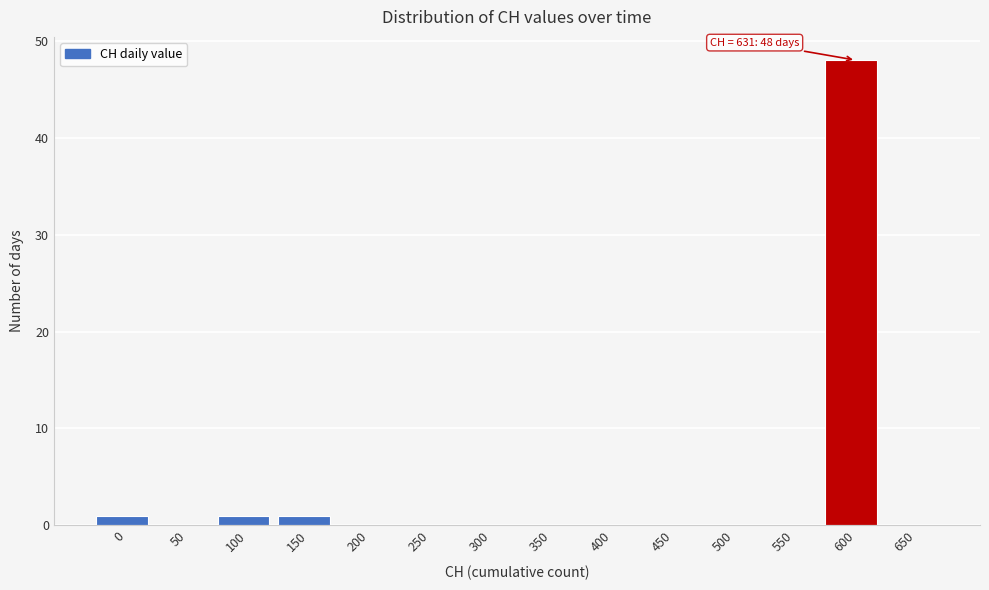

Reading left to right, list all the values displayed in this chart.

0=1	50=0	100=1	150=1	200=0	250=0	300=0	350=0	400=0	450=0	500=0	550=0	600=48	650=0